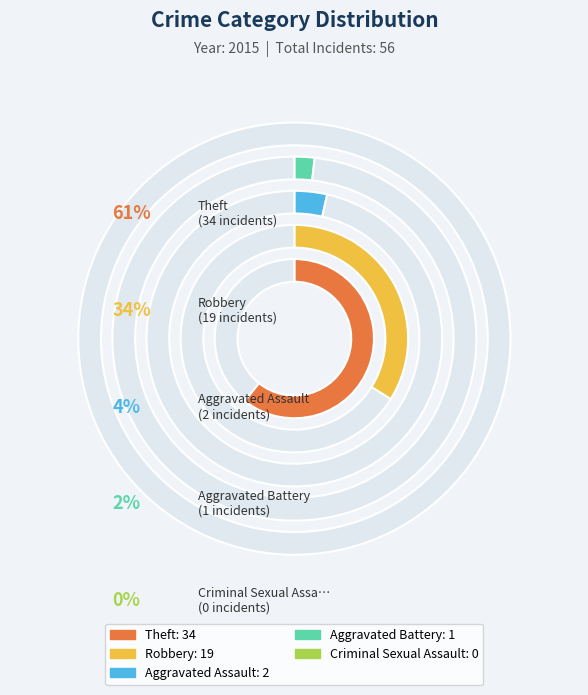

The Criminal Sexual Assault slice represents 0% of the pie. True or false?

True